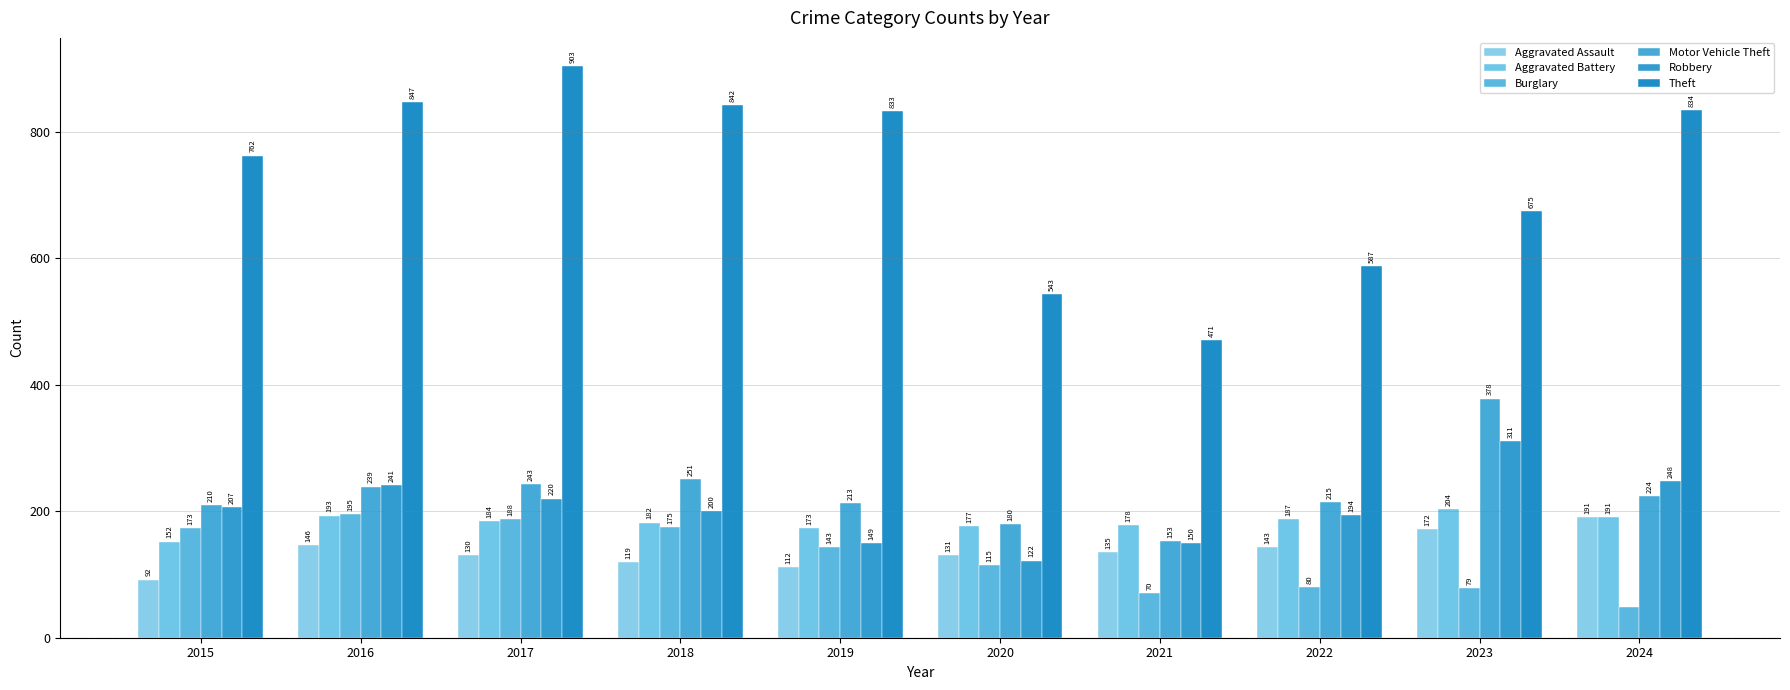

Which series has the largest range (max minus min)?

Theft